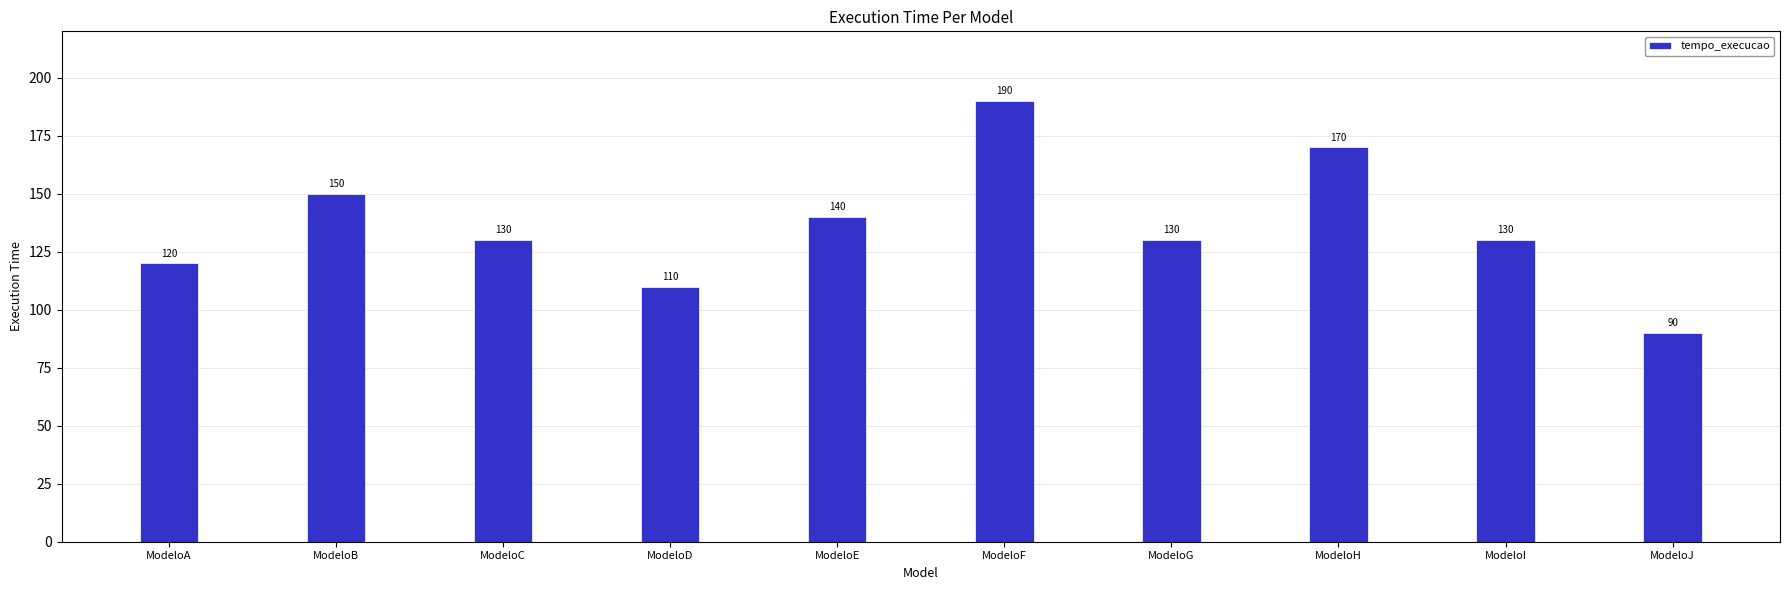

Which has a higher value, ModeloC or ModeloE?

ModeloE